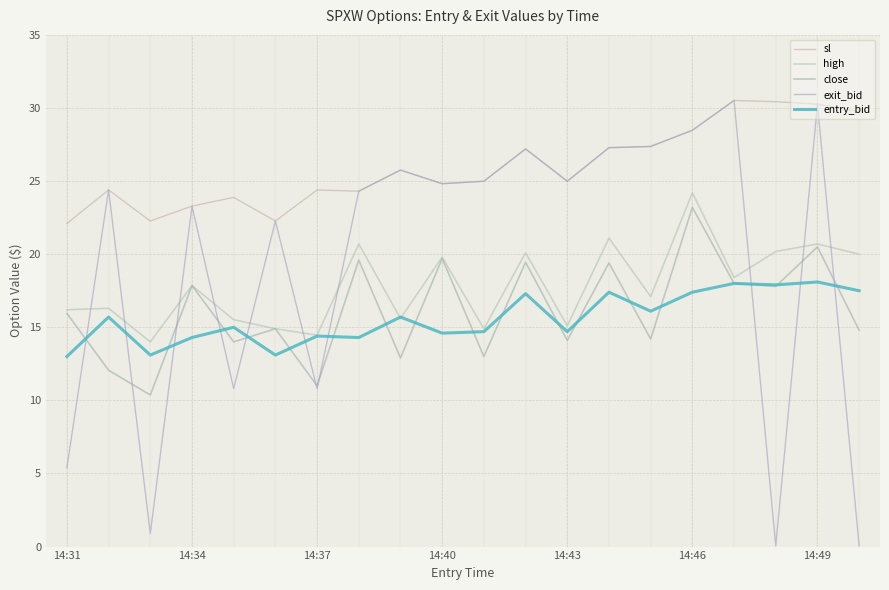

How many series are shown in this chart?

5